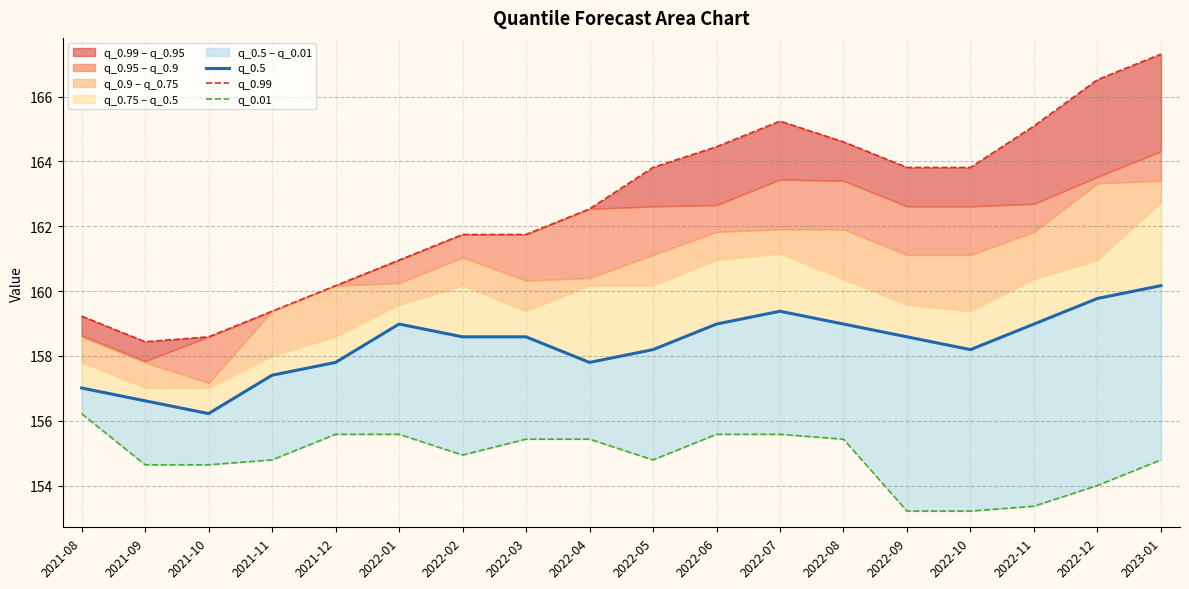

Reading right to left, list all the values displayed in this chart.

q_0.5: 160.2	159.8	159.0	158.2	158.6	159.0	159.4	159.0	158.2	157.8	158.6	158.6	159.0	157.8	157.4	156.2	156.6	157.0
q_0.99: 167.3	166.5	165.1	163.8	163.8	164.6	165.2	164.5	163.8	162.5	161.7	161.7	161.0	160.2	159.4	158.6	158.4	159.2
q_0.01: 154.8	154.0	153.4	153.2	153.2	155.4	155.6	155.6	154.8	155.4	155.4	154.9	155.6	155.6	154.8	154.6	154.6	156.2